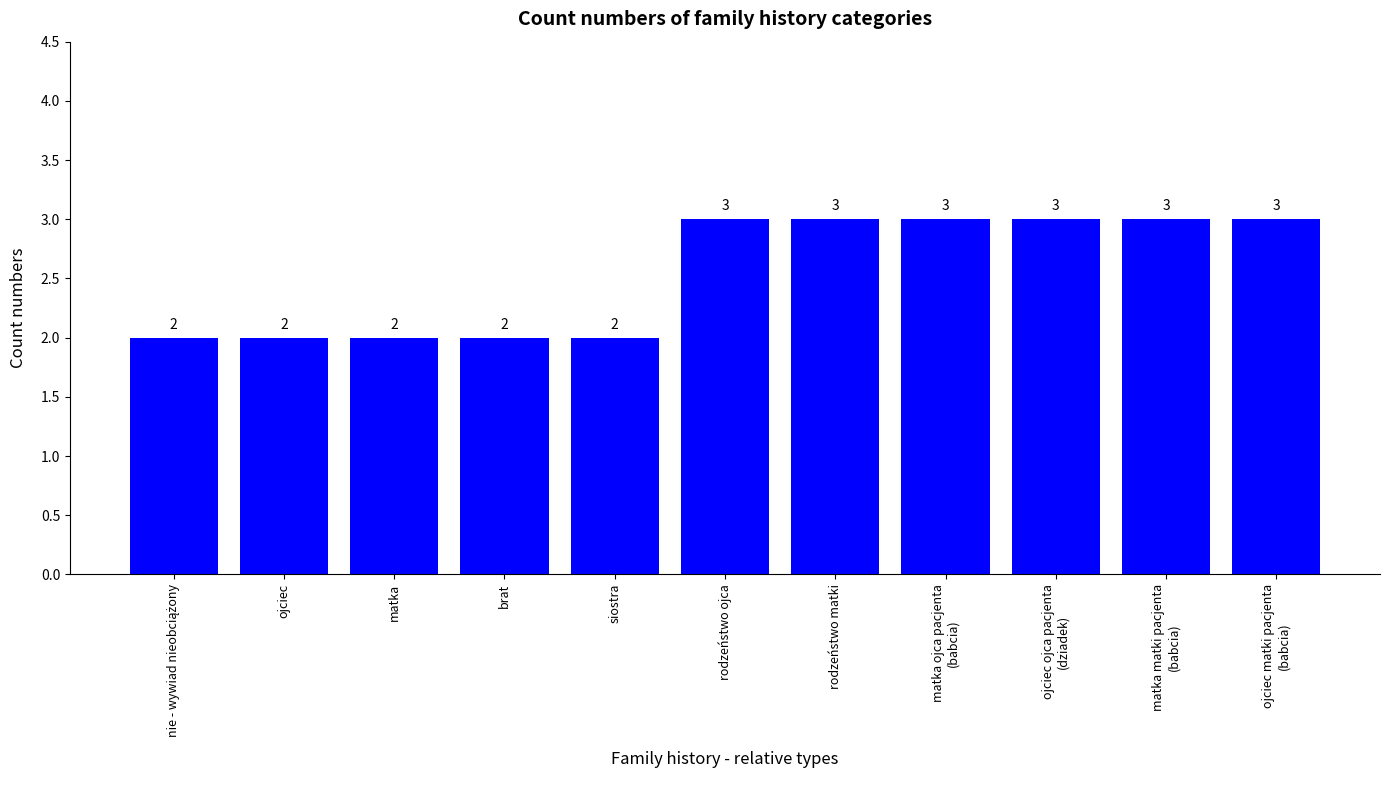

True or false: the data shows 2 at ojciec.

True